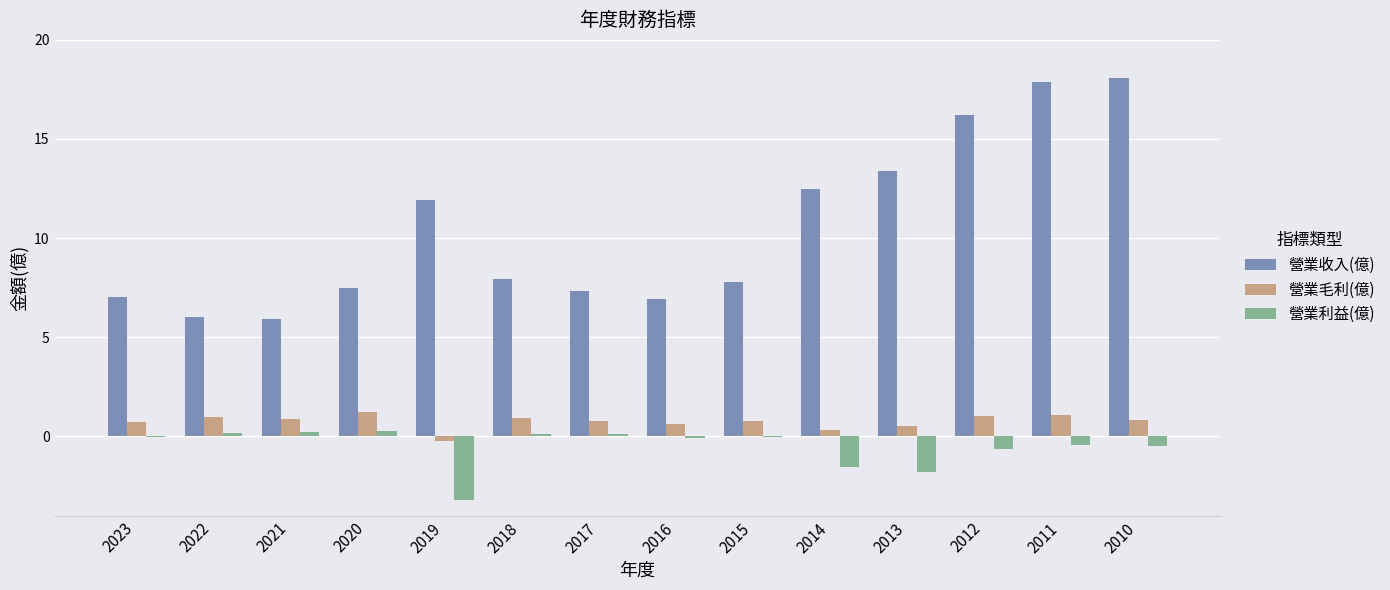

What are all the series names shown in the legend?

營業收入(億), 營業毛利(億), 營業利益(億)